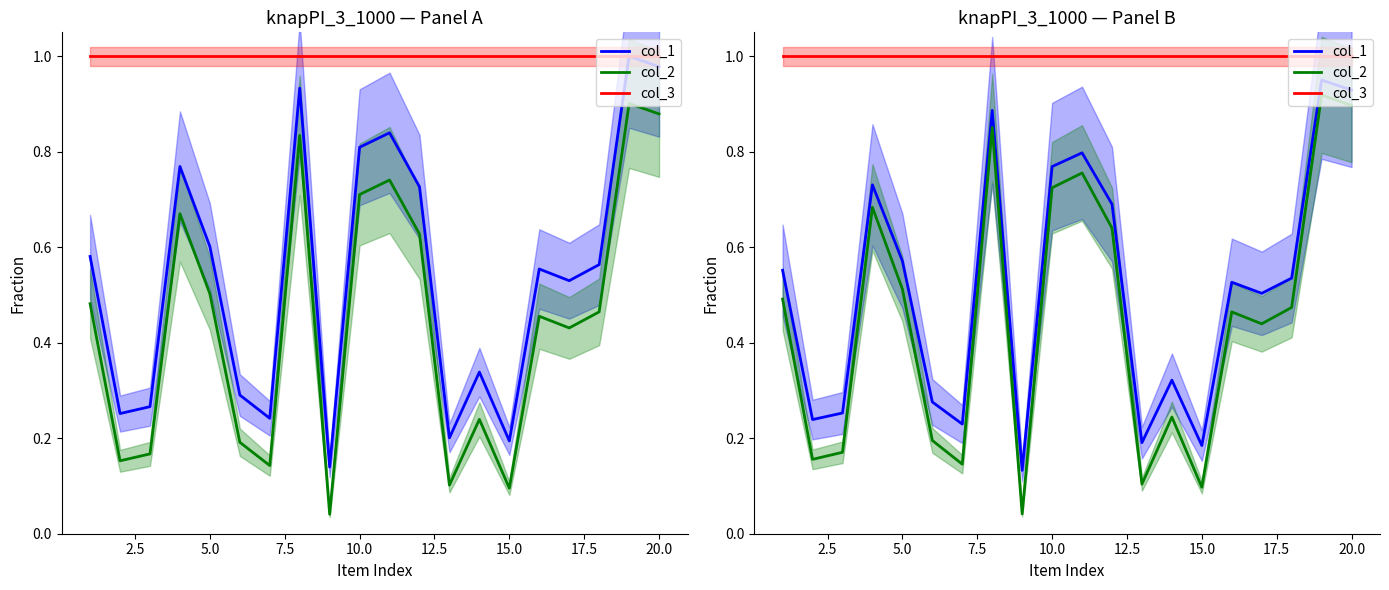

How many lines are shown in the chart?

3